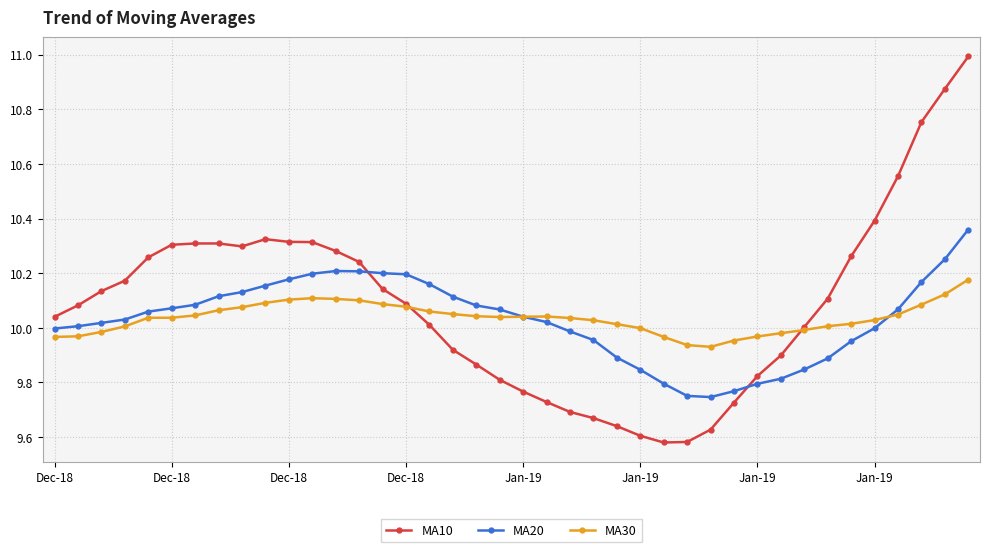

After their last crossing, which series has the higher values: MA20 or MA10?

MA10